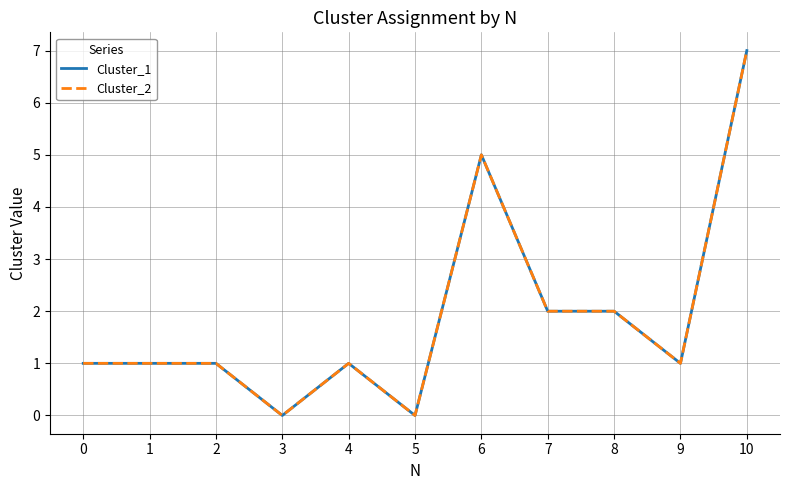

Is this an area chart (filled region under the line)?

No